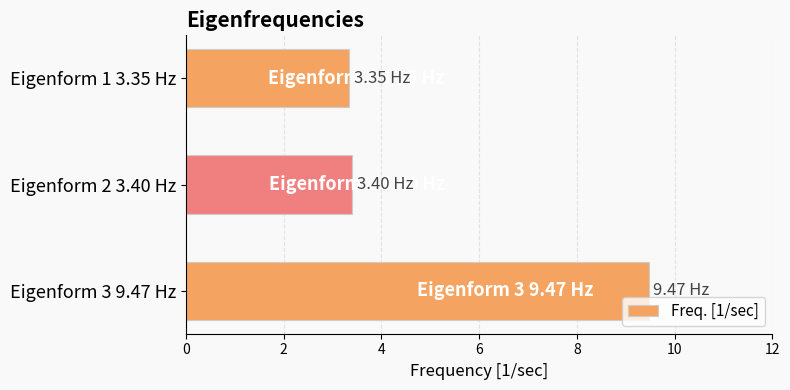

What is the maximum value shown in the chart?

9.5